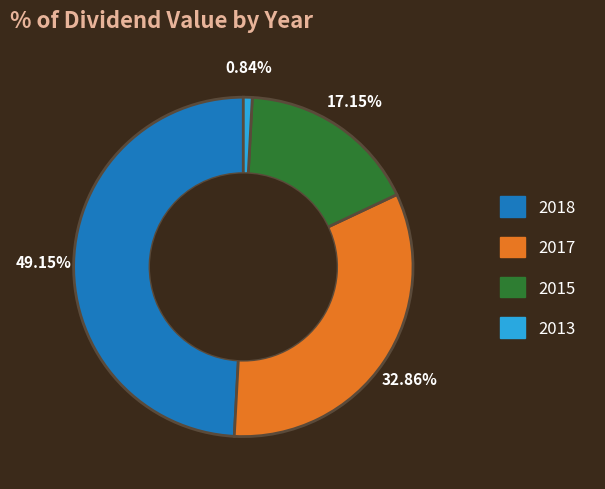

To the nearest percent, what portion does 2017 represent?

33%